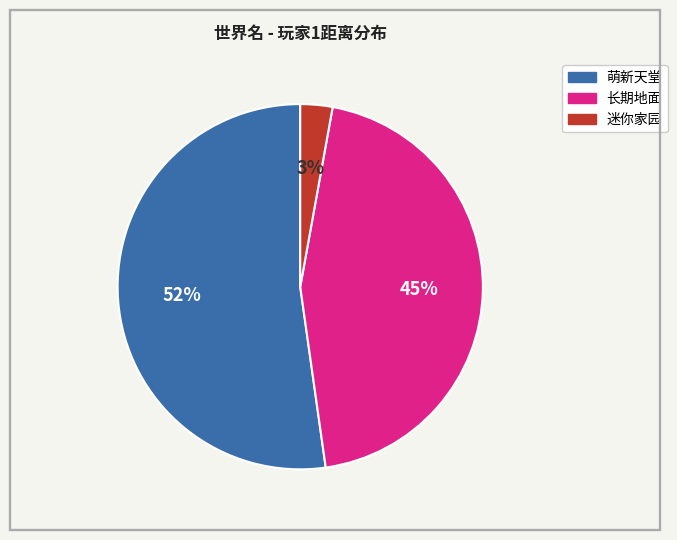

Does any single category account for the majority?

Yes